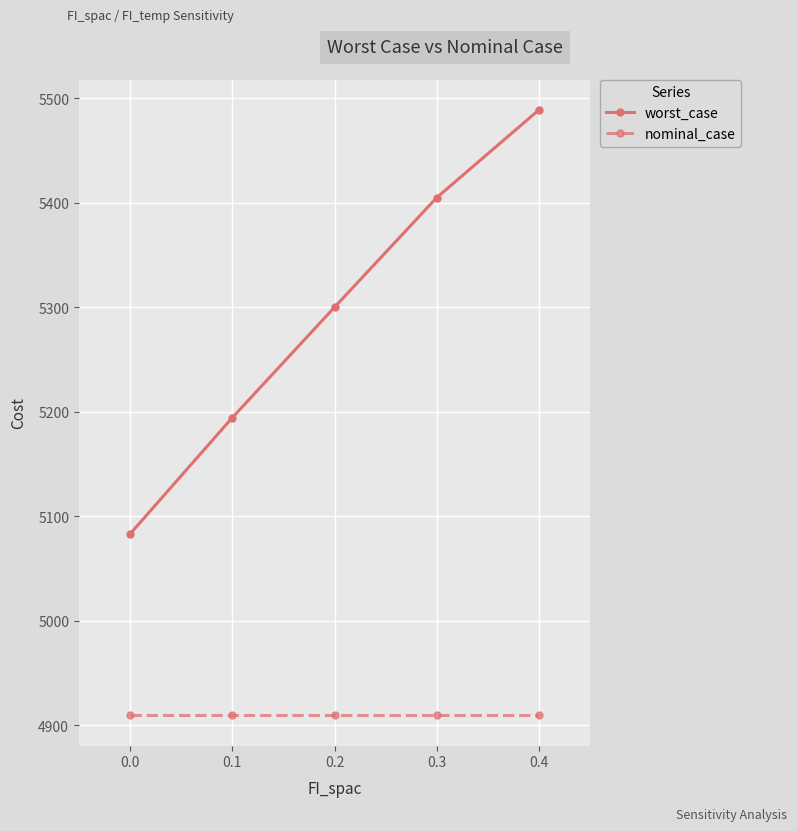

What is the maximum value for worst_case?

5489.2